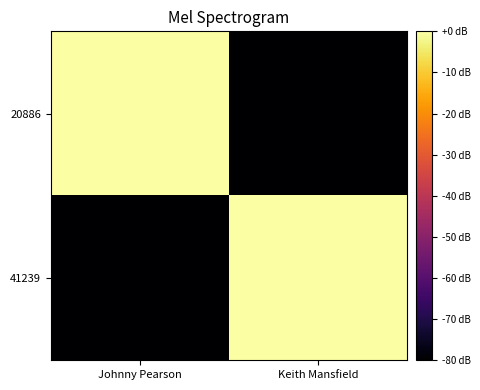

What is the spread (max minus min) of values at Johnny Pearson?

80.0